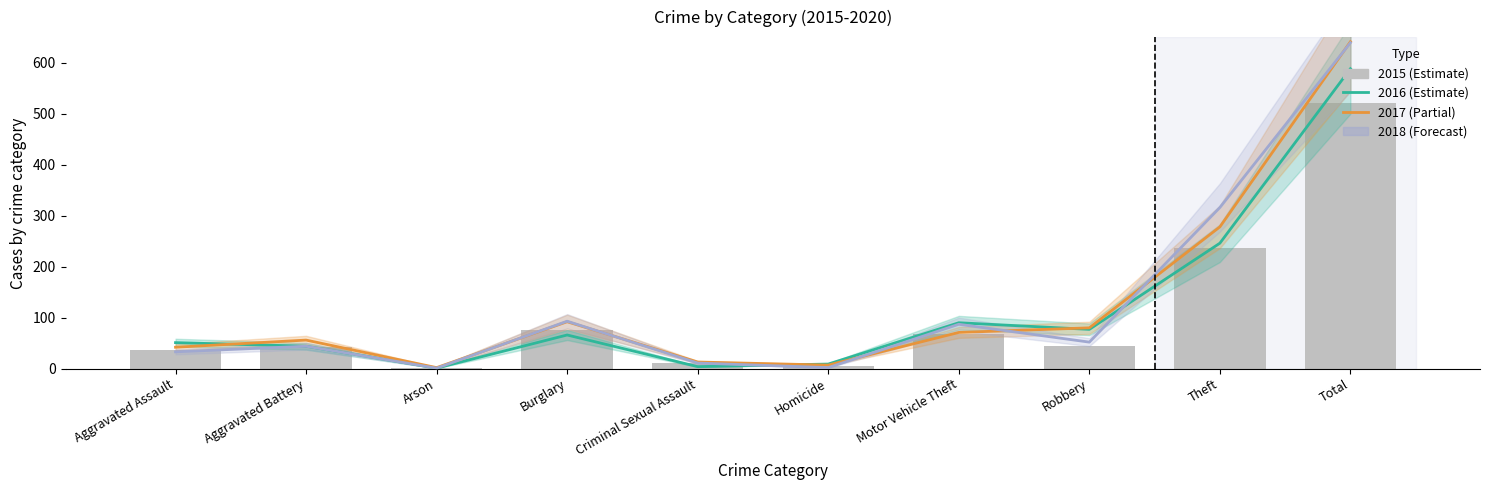

At which category does the chart reach its peak across all series?

Total